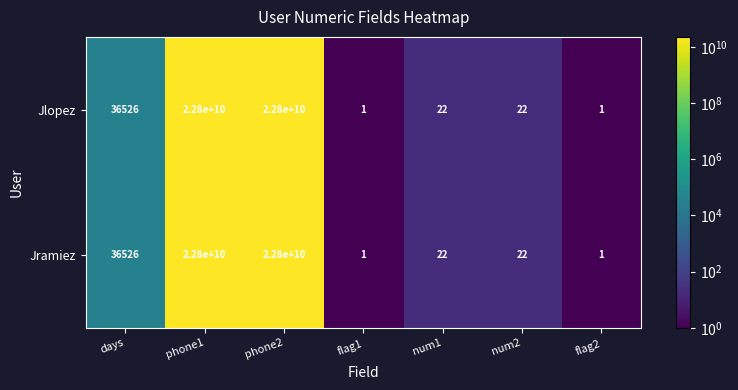

What is the average value of the Jramiez series?

6514290939